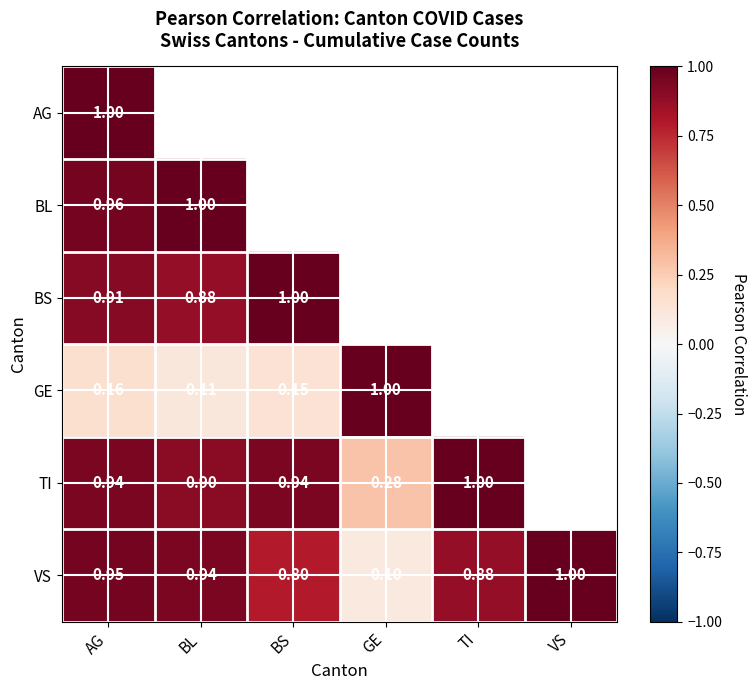

Rank the series at AG from highest to lowest value.

AG, BL, VS, TI, BS, GE